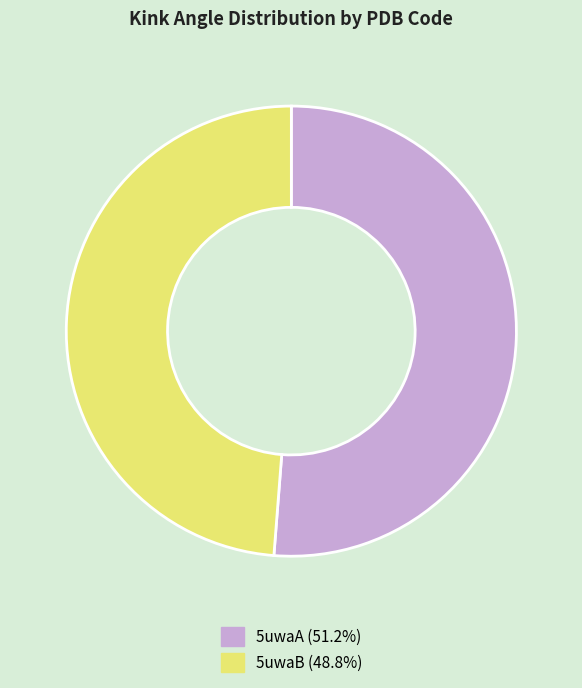

What is the largest slice in the pie chart?

5uwaA